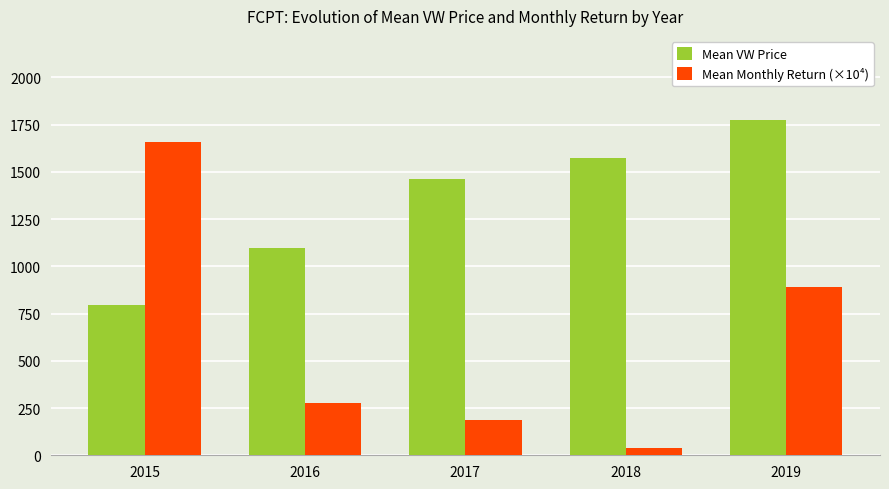

What is the value of the Mean VW Price bar at the 1st from the left?

797.4